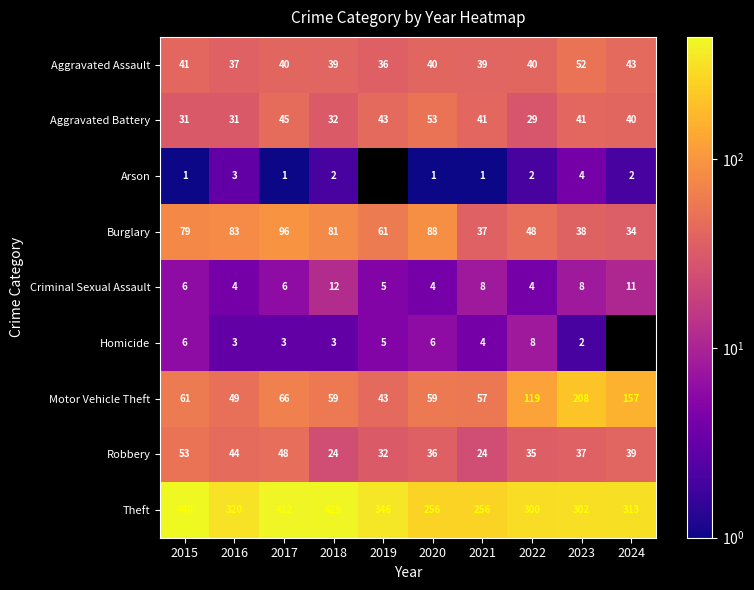

At how many categories does at least one series exceed 75?

10